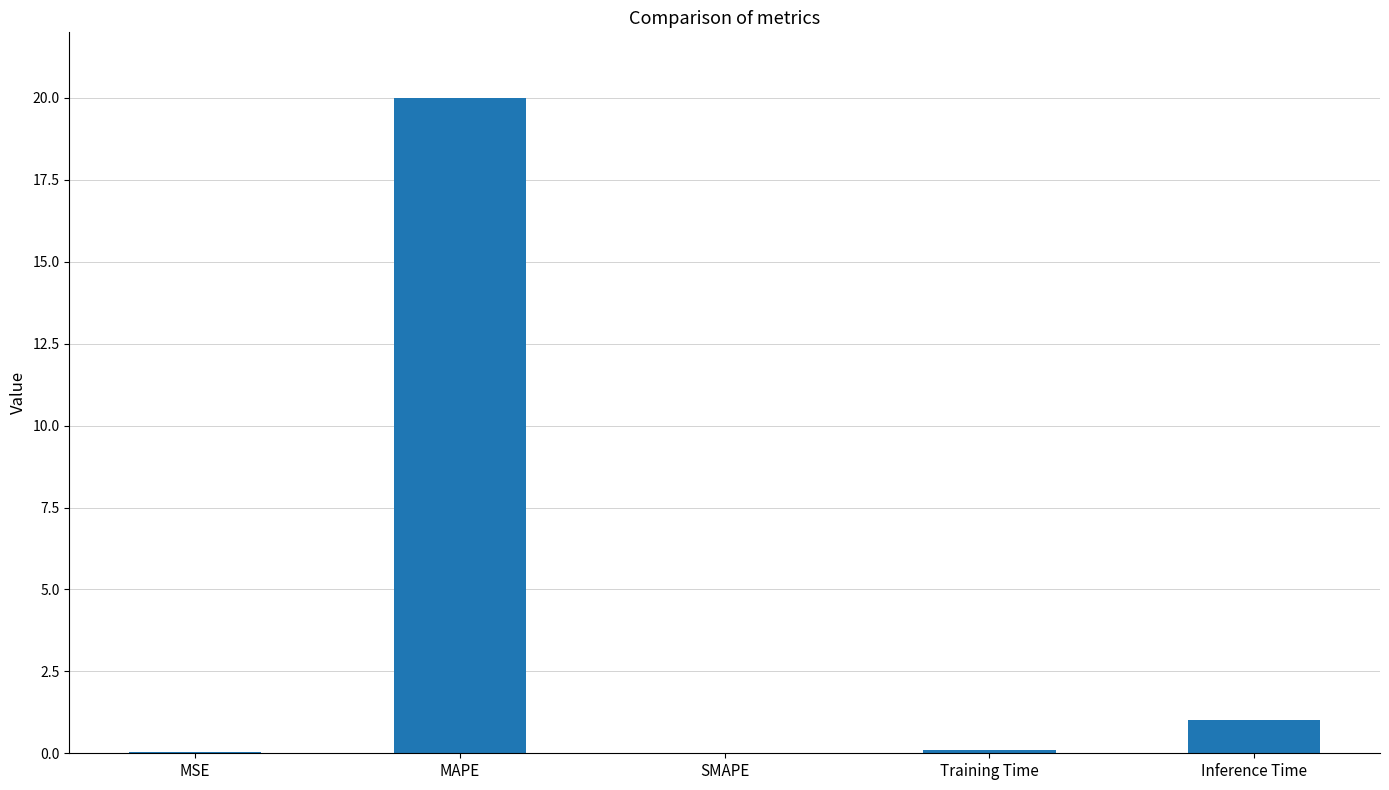

Does the chart contain stacked bars?

No